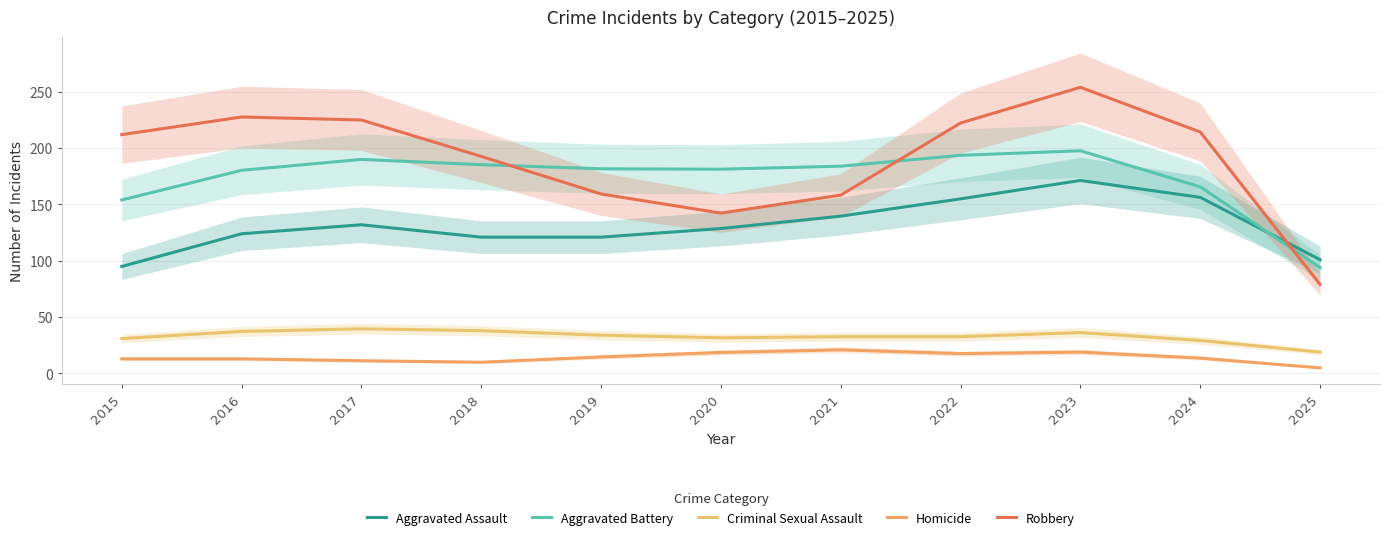

How many lines are shown in the chart?

5